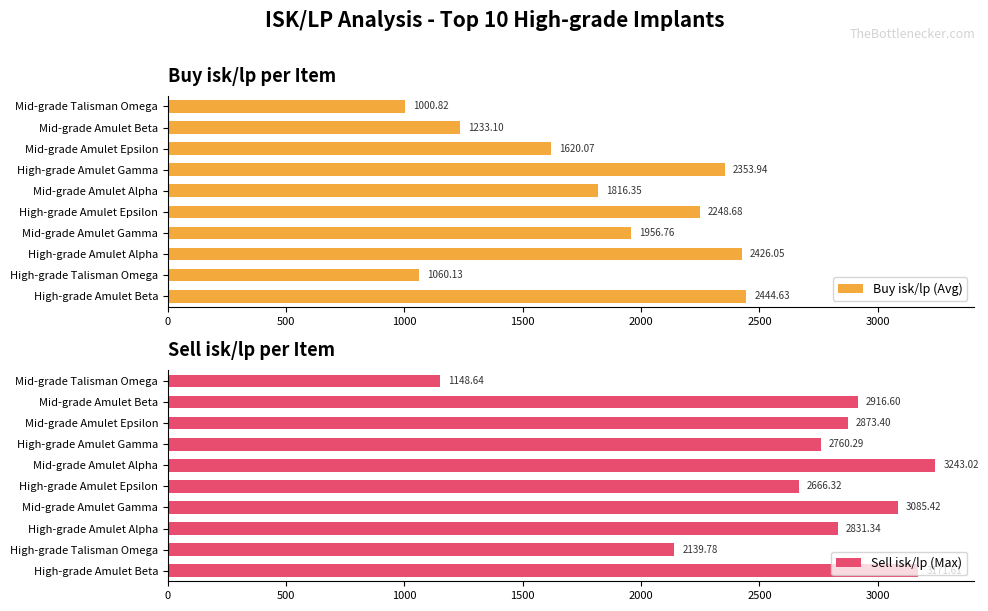

What is the sum of all Sell isk/lp (Max) values?

26836.4